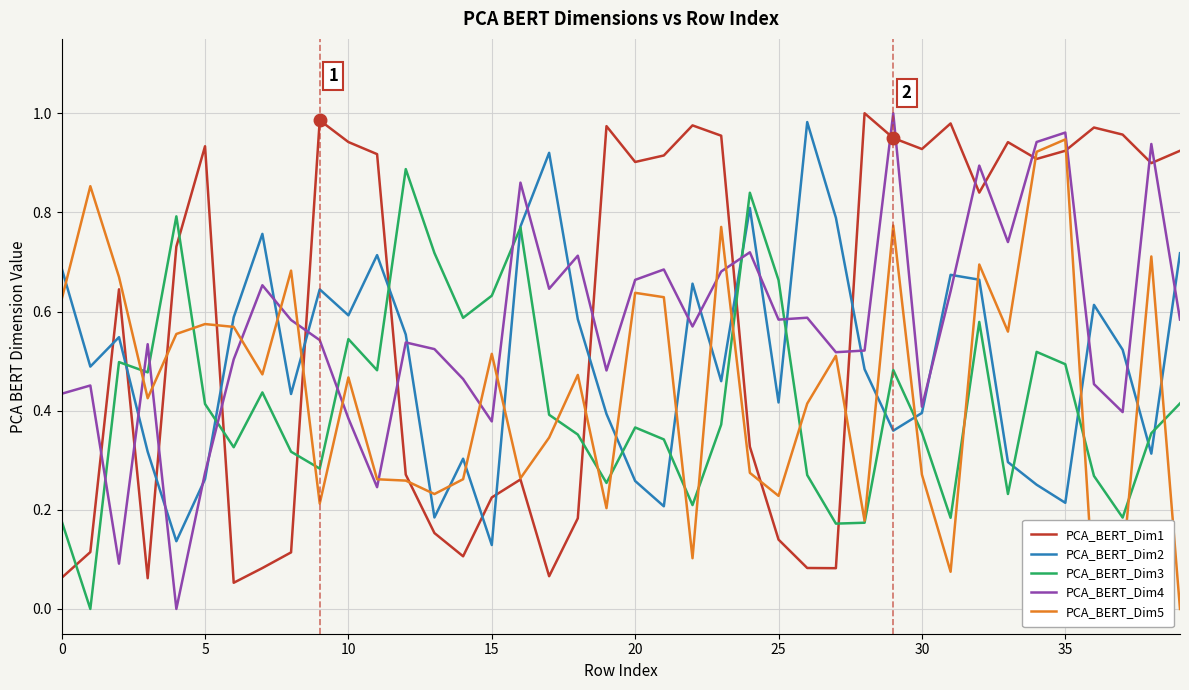

How many intersections are there between PCA_BERT_Dim3 and PCA_BERT_Dim1?

9